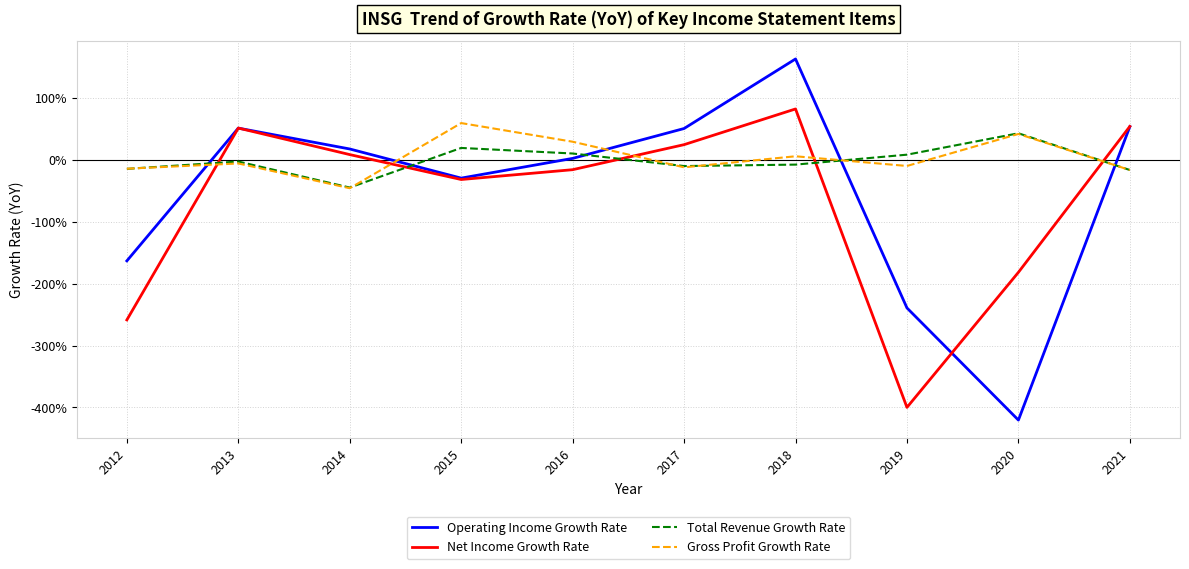

Is the value of Operating Income Growth Rate at 2020 greater than the value of Gross Profit Growth Rate at 2017?

No